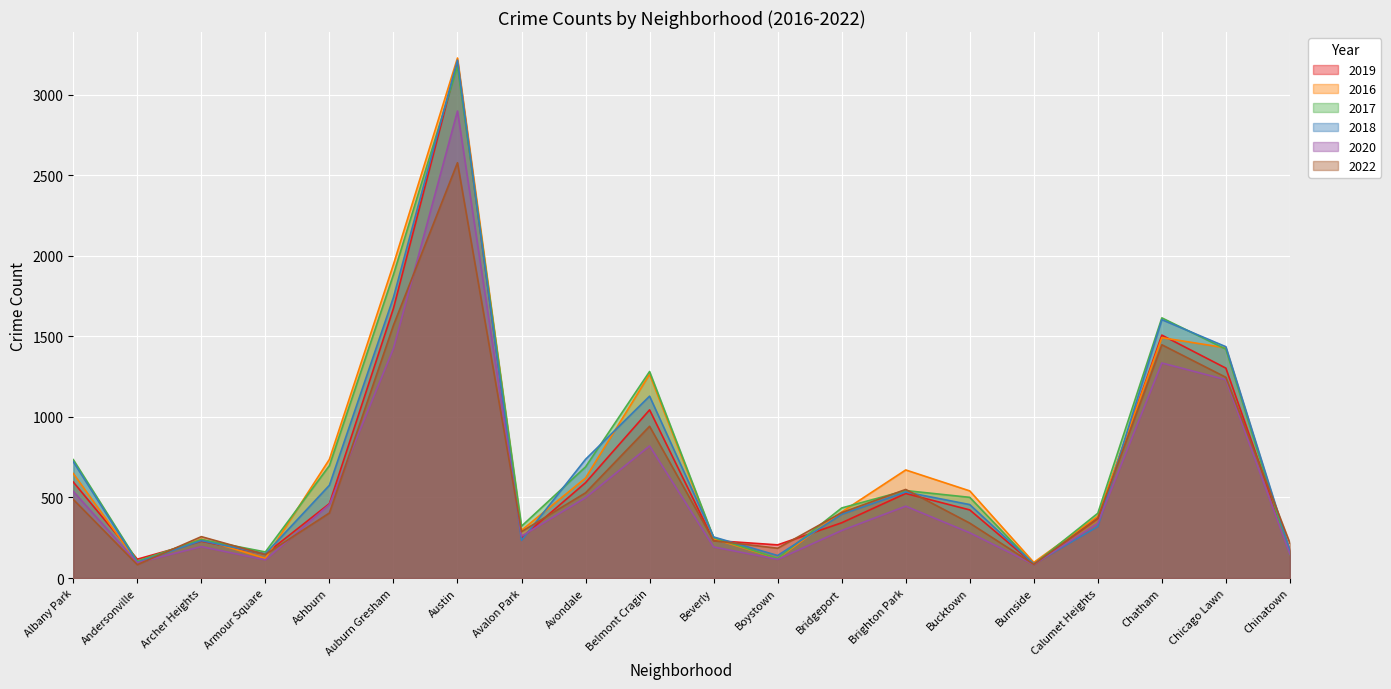

Reading left to right, list all the values displayed in this chart.

2019: 596	117	229	149	462	1674	3208	250	592	1044	233	206	343	525	423	86	370	1508	1303	170
2016: 649	97	242	122	737	1947	3228	296	621	1265	244	121	410	671	541	97	383	1492	1429	158
2017: 735	105	239	162	698	1884	3176	322	690	1282	251	122	435	543	501	85	402	1615	1421	145
2018: 722	97	232	150	576	1742	3215	234	737	1129	255	140	396	534	456	88	320	1604	1436	170
2020: 538	95	195	113	457	1425	2899	260	499	820	193	116	295	446	281	84	340	1335	1231	147
2022: 488	83	257	146	404	1569	2578	288	529	942	232	185	406	550	341	85	372	1448	1246	217